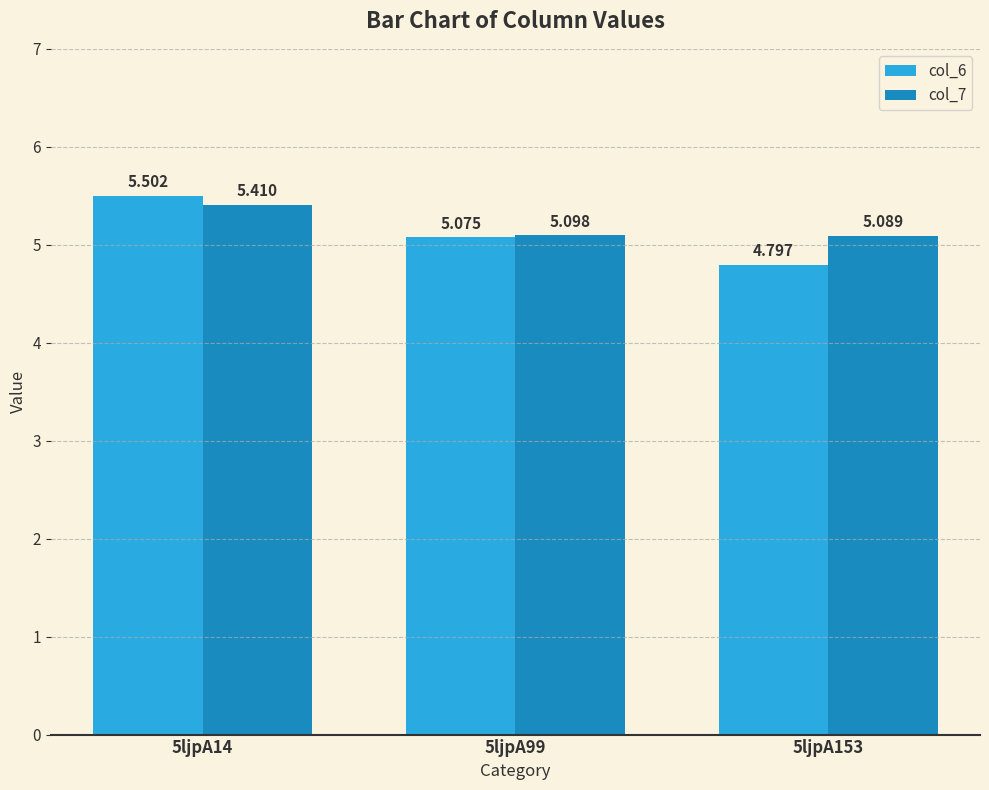

Are the bars horizontal?

No